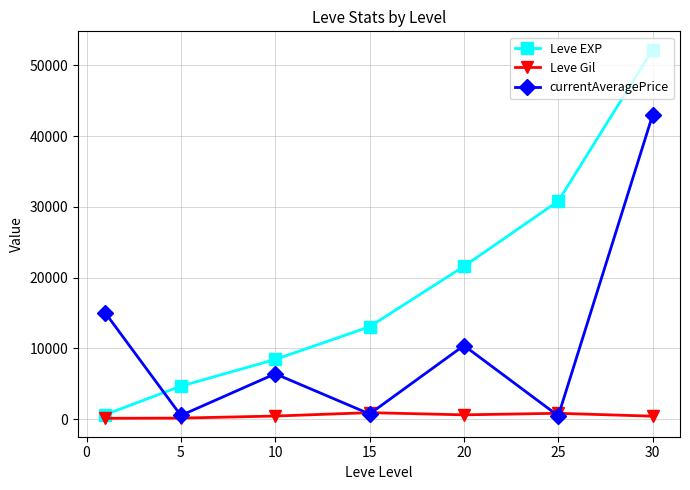

Which series has the largest range (max minus min)?

Leve EXP